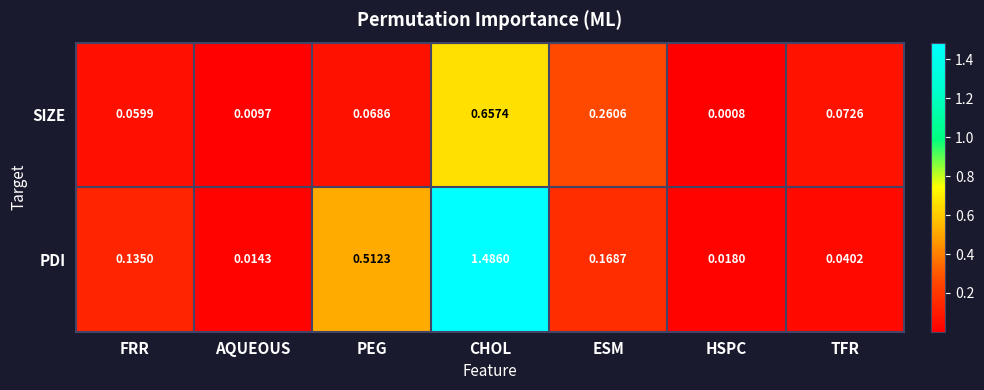

At which label does SIZE reach its minimum?

HSPC